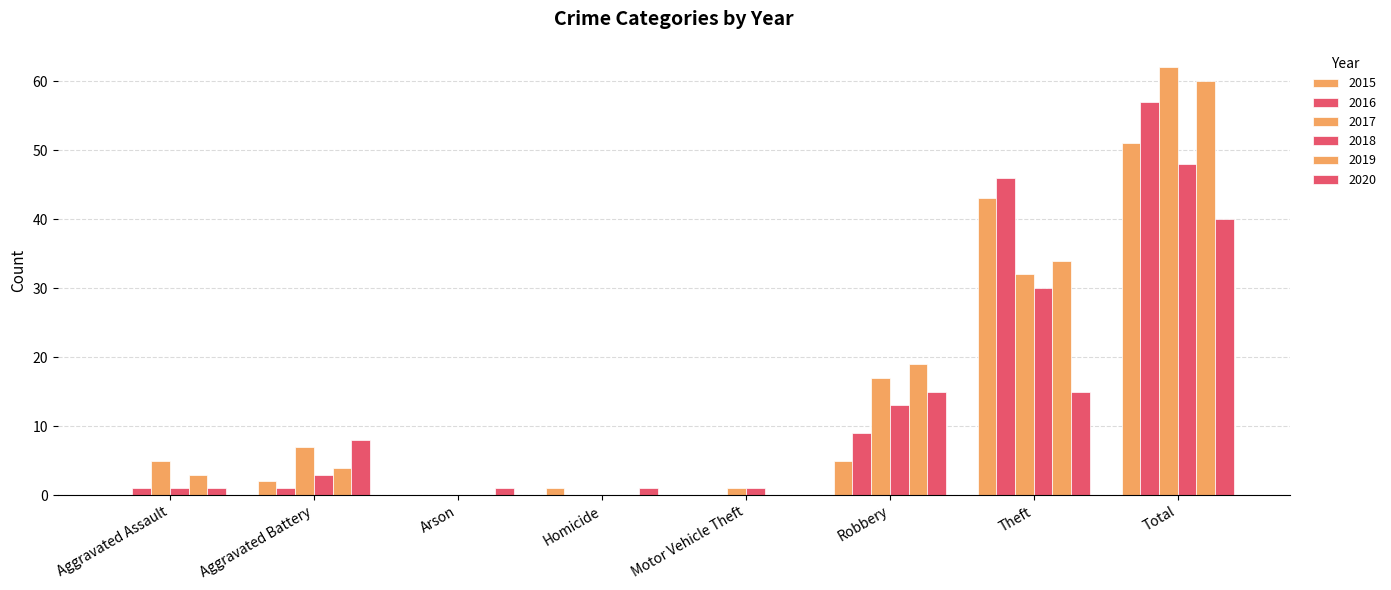

Reading right to left, what are all the values shown in this chart?

2015: 51	43	5	0	1	0	2	0
2016: 57	46	9	0	0	0	1	1
2017: 62	32	17	1	0	0	7	5
2018: 48	30	13	1	0	0	3	1
2019: 60	34	19	0	0	0	4	3
2020: 40	15	15	0	1	1	8	1